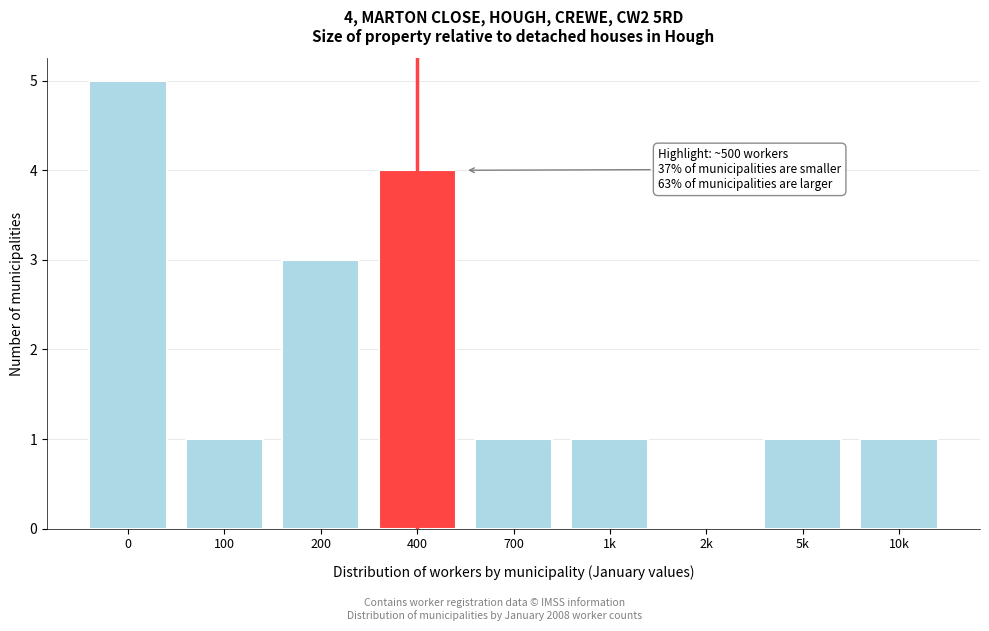

Reading left to right, what are all the values shown in this chart?

0=5	100=1	200=3	400=4	700=1	1k=1	2k=0	5k=1	10k=1